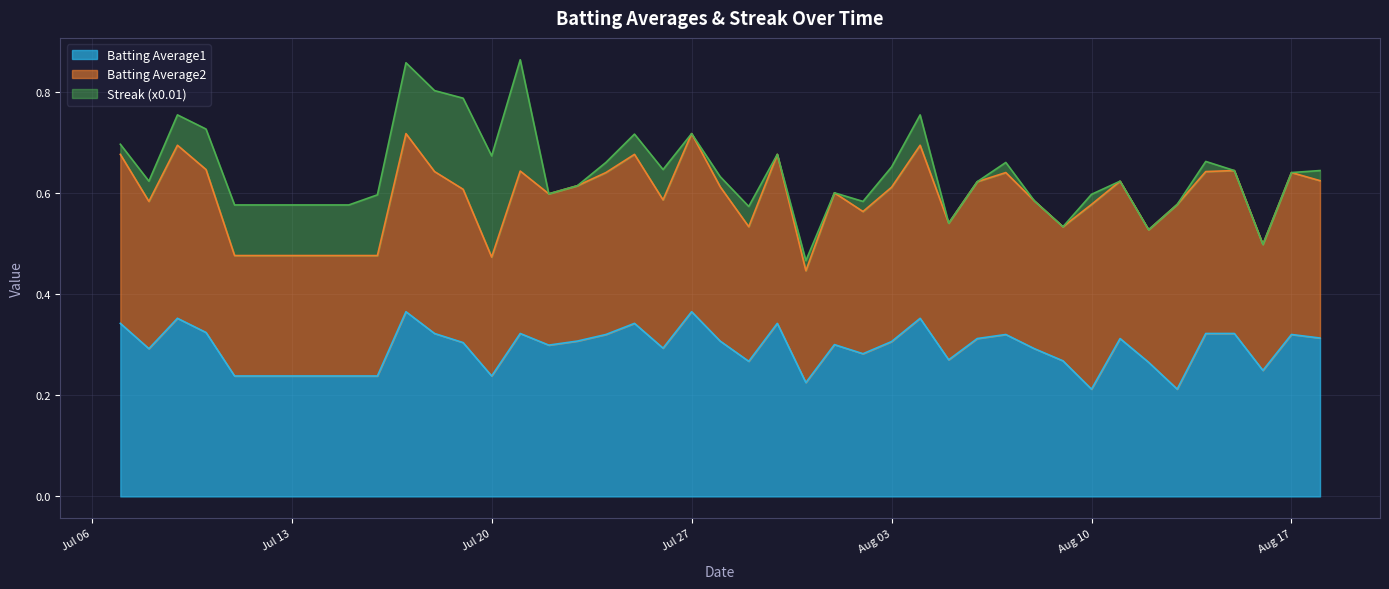

Reading left to right, transcribe all the data shown in this chart.

Batting Average1: 0=0.3	1=0.3	2=0.4	3=0.3	4=0.2	5=0.2	6=0.2	7=0.4	8=0.3	9=0.3	10=0.2	11=0.3	12=0.3	13=0.3	14=0.3	15=0.3	16=0.3	17=0.4	18=0.3	19=0.3	20=0.3	21=0.2	22=0.3	23=0.3	24=0.3	25=0.4	26=0.3	27=0.3	28=0.3	29=0.3	30=0.3	31=0.2	32=0.3	33=0.3	34=0.2	35=0.3	36=0.3	37=0.2	38=0.3	39=0.3
Batting Average2: 0=0.3	1=0.3	2=0.3	3=0.3	4=0.2	5=0.2	6=0.2	7=0.4	8=0.3	9=0.3	10=0.2	11=0.3	12=0.3	13=0.3	14=0.3	15=0.3	16=0.3	17=0.4	18=0.3	19=0.3	20=0.3	21=0.2	22=0.3	23=0.3	24=0.3	25=0.3	26=0.3	27=0.3	28=0.3	29=0.3	30=0.3	31=0.4	32=0.3	33=0.3	34=0.4	35=0.3	36=0.3	37=0.2	38=0.3	39=0.3
Streak (x0.01): 0=0.0	1=0.0	2=0.1	3=0.1	4=0.1	5=0.1	6=0.1	7=0.1	8=0.2	9=0.2	10=0.2	11=0.2	12=0.0	13=0.0	14=0.0	15=0.0	16=0.1	17=0.0	18=0.0	19=0.0	20=0.0	21=0.0	22=0.0	23=0.0	24=0.0	25=0.1	26=0.0	27=0.0	28=0.0	29=0.0	30=0.0	31=0.0	32=0.0	33=0.0	34=0.0	35=0.0	36=0.0	37=0.0	38=0.0	39=0.0